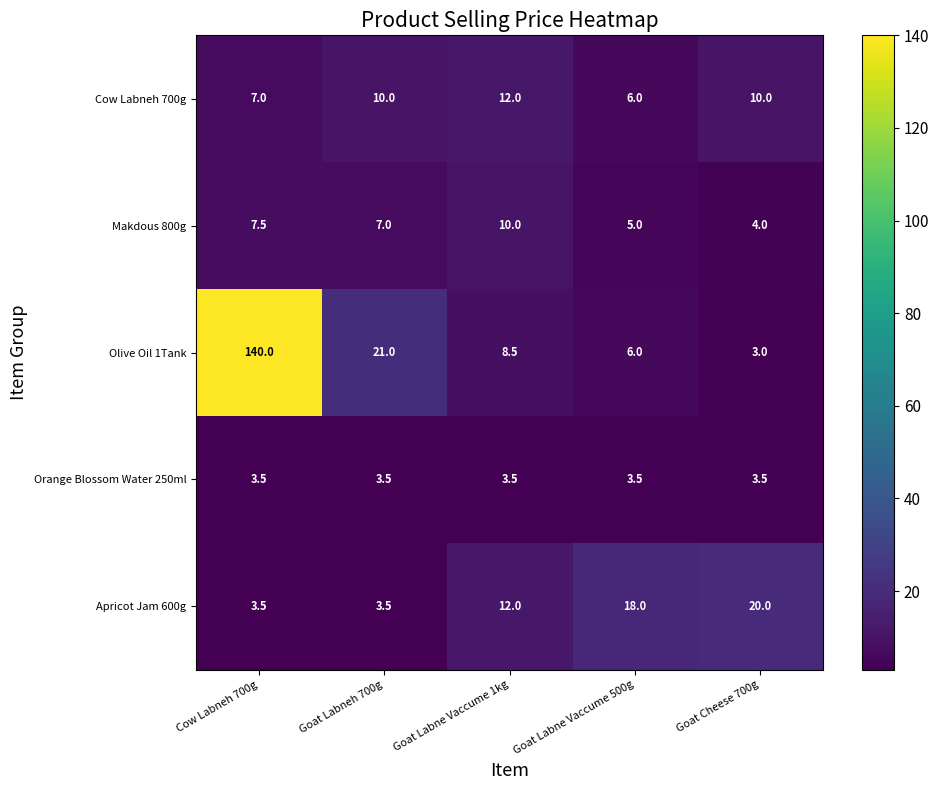

List the series in order of their peak value, lowest first.

Orange Blossom Water 250ml, Makdous 800g, Cow Labneh 700g, Apricot Jam 600g, Olive Oil 1Tank